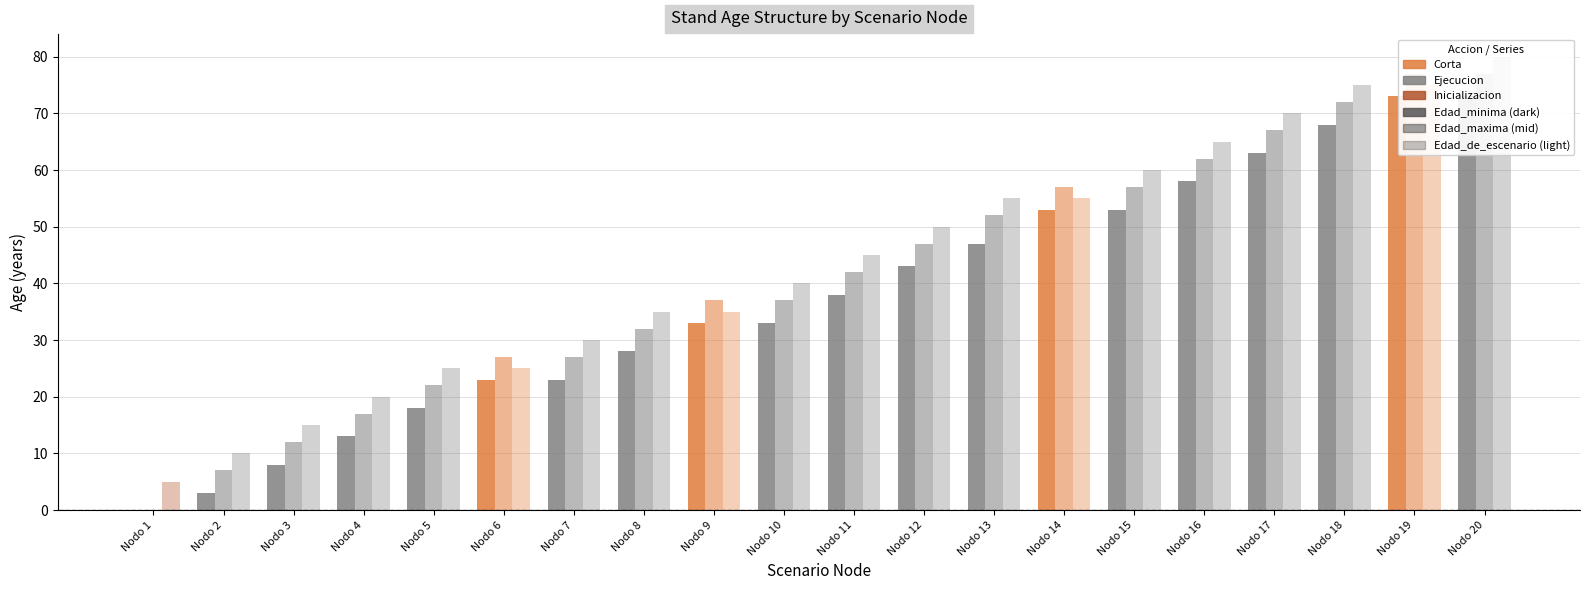

At which category is the sum across all series the highest?

Nodo 20